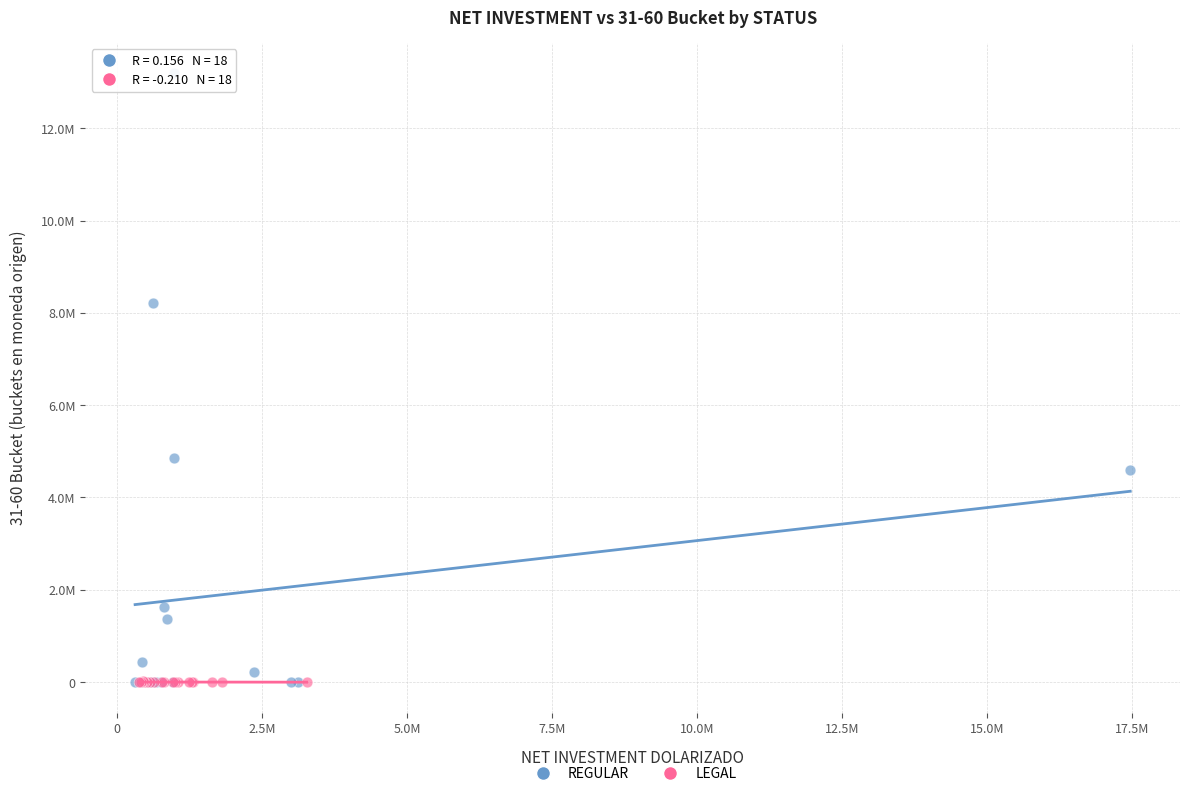

What are all the series names shown in the legend?

REGULAR, LEGAL